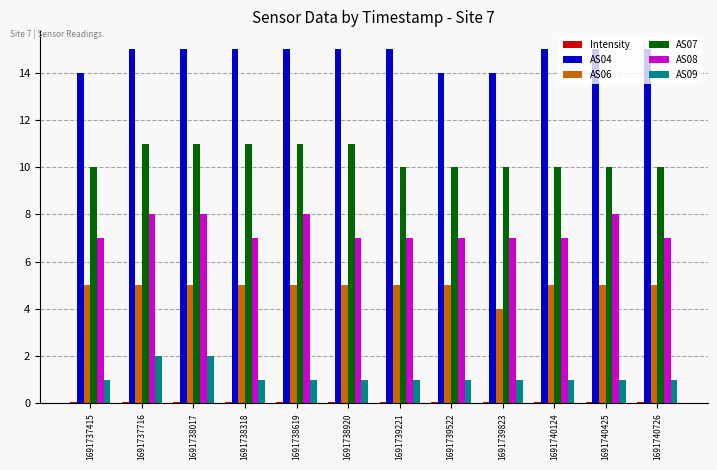

Is it true that AS08 equals 7.0 at 1691739522?

True